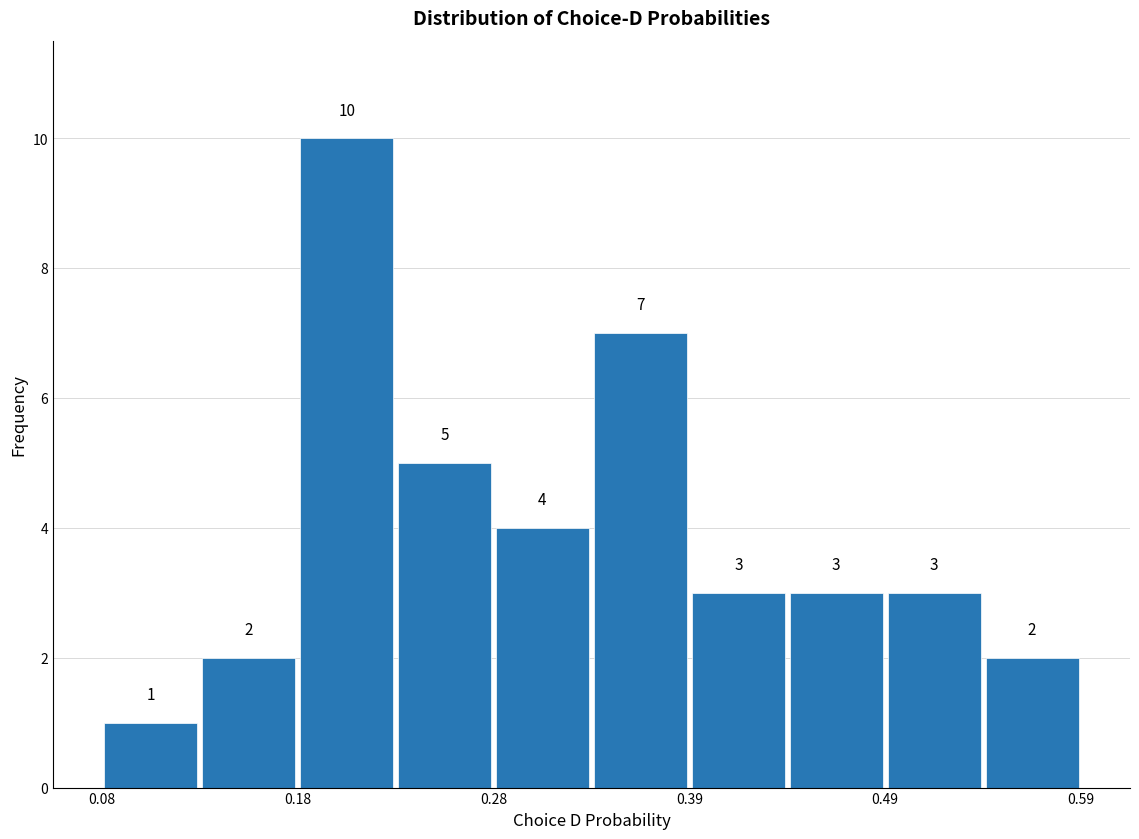

Read against the x-axis, roughly where is the centre of the tallest bar?

0.20